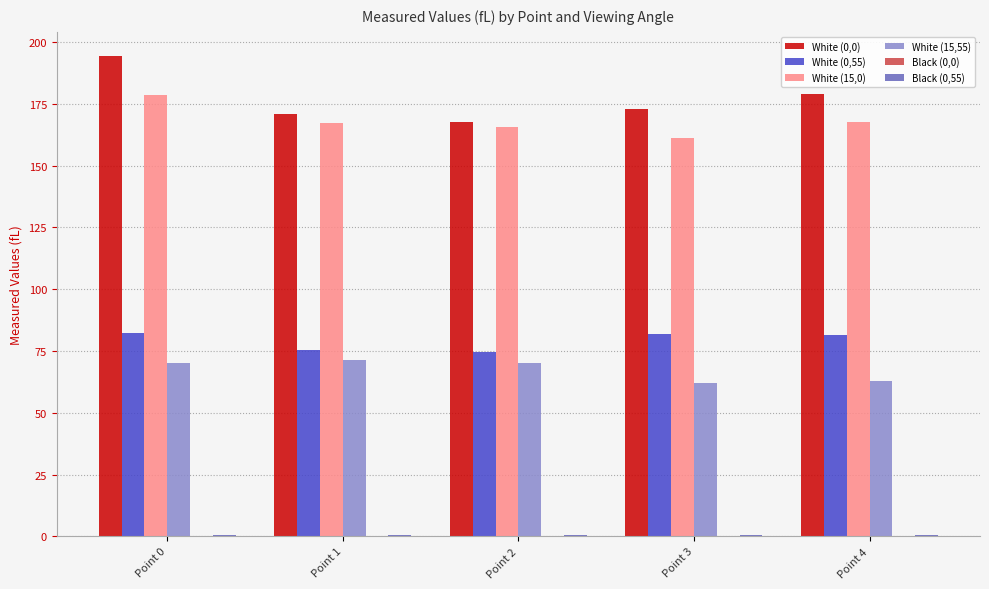

Is the value of White (0,0) at Point 0 greater than the value of White (15,55) at Point 0?

Yes